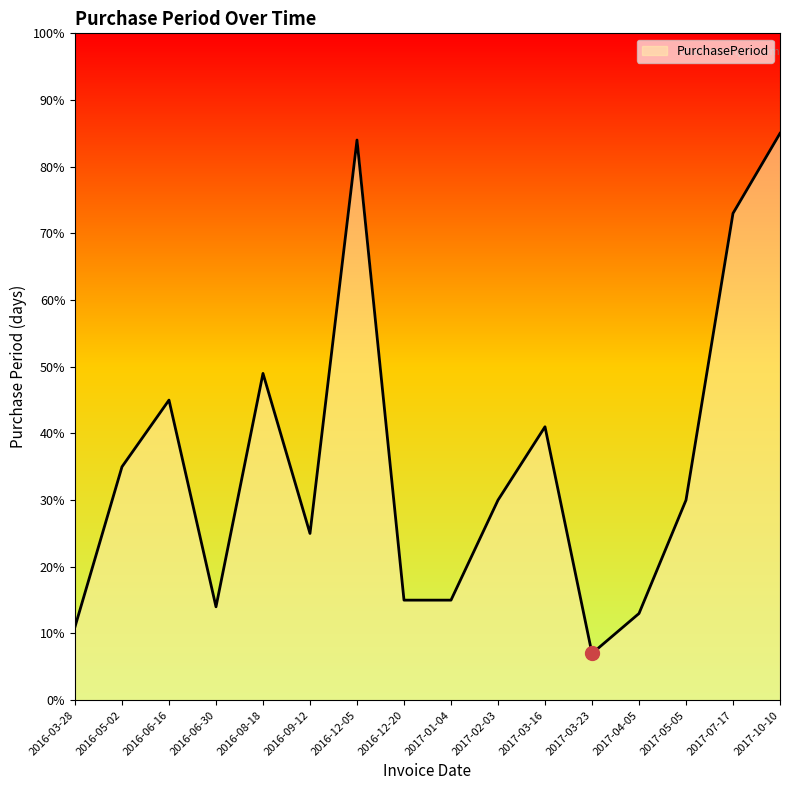

What is the change in value from 2016-06-30 to 2017-03-23?

-7